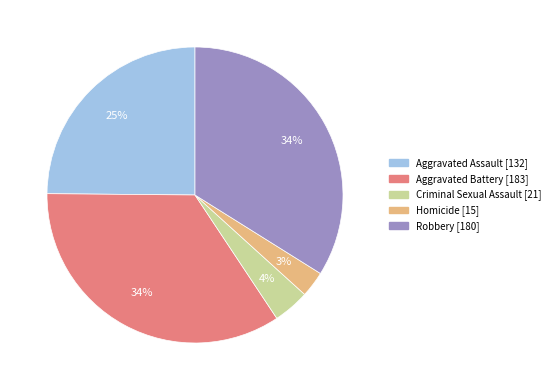

What is the ratio of the value at Aggravated Assault to the value at Robbery?

0.7